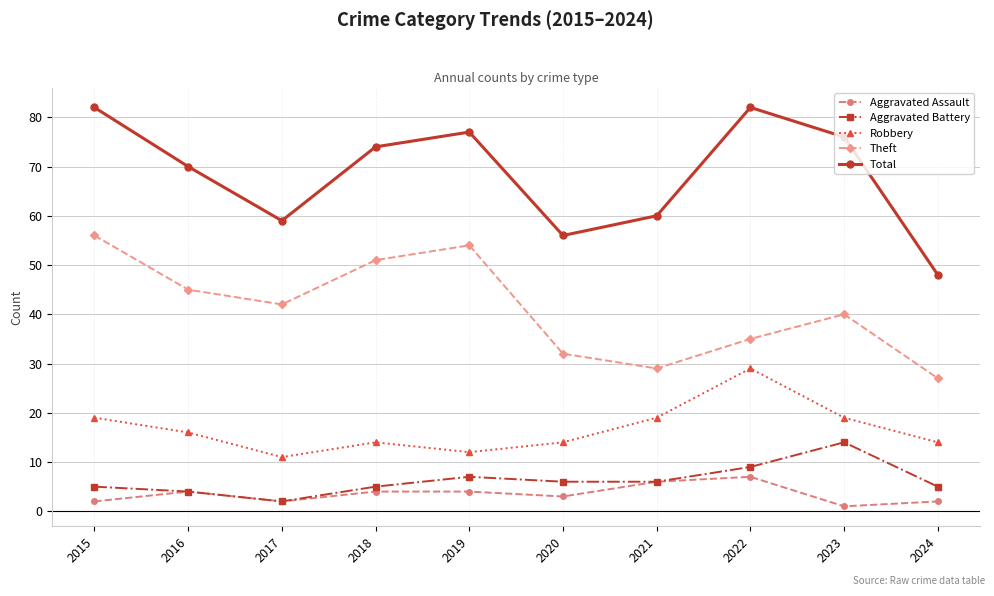

What is the difference between the highest and lowest values at 2021?

54